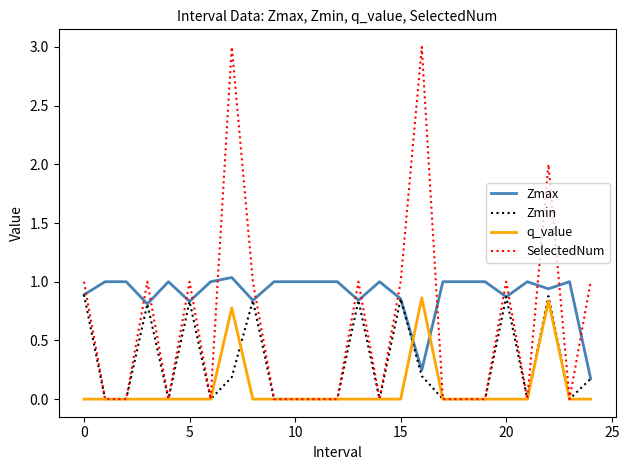

Rank the series by their average value, from highest to lowest.

Zmax, SelectedNum, Zmin, q_value